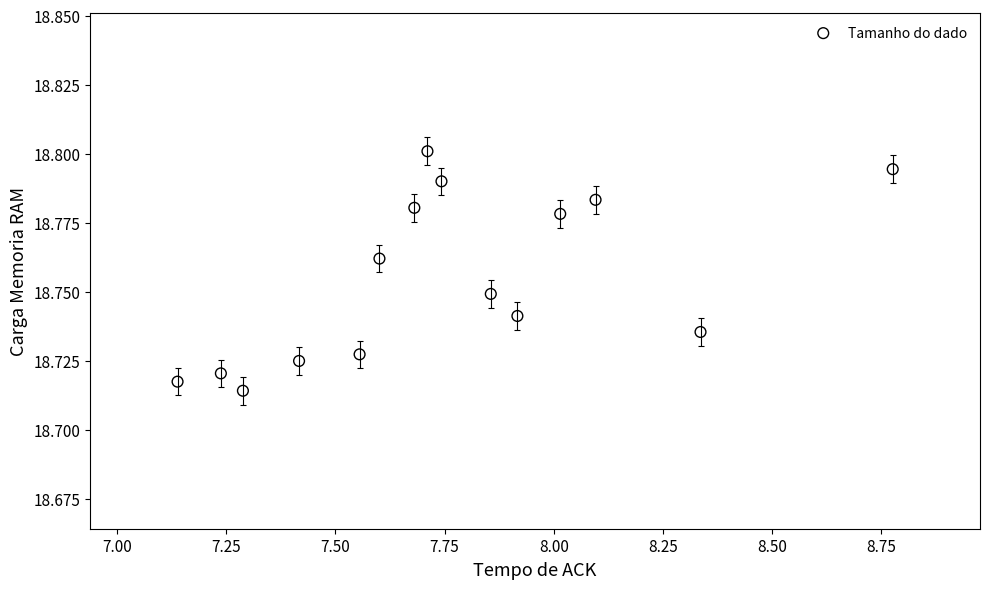

What is the range of X values (max minus min)?

1.6